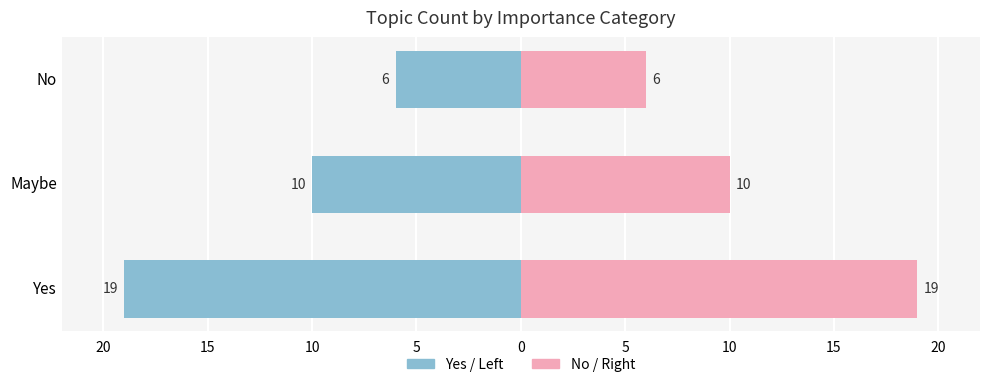

Are the bars grouped side by side (vs. stacked)?

Yes